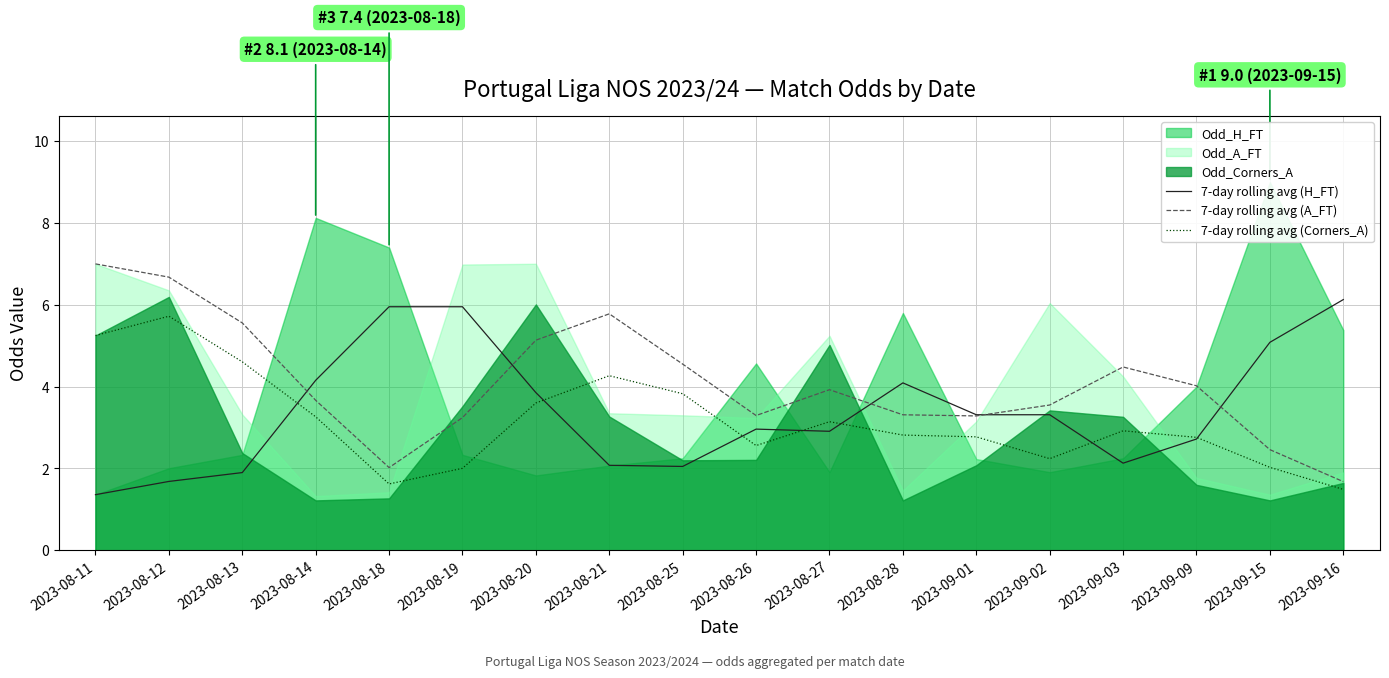

True or false: 7-day rolling avg (H_FT) has more than 1 points higher than both neighbors.

True